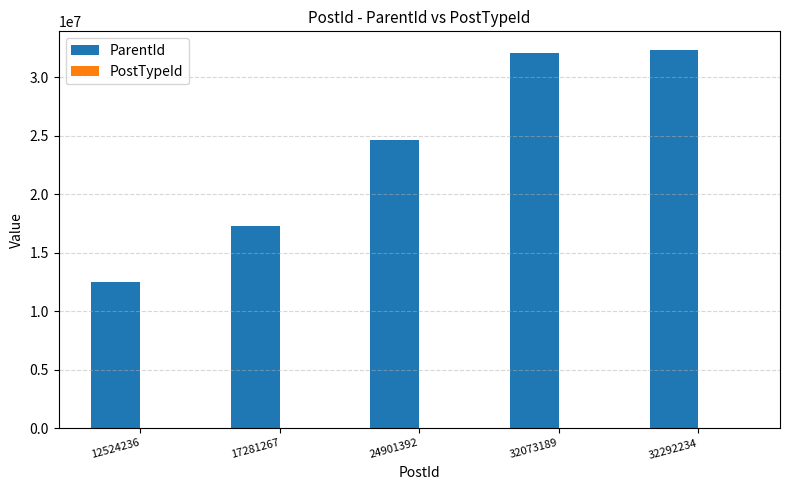

What is the maximum value for ParentId?

32291823